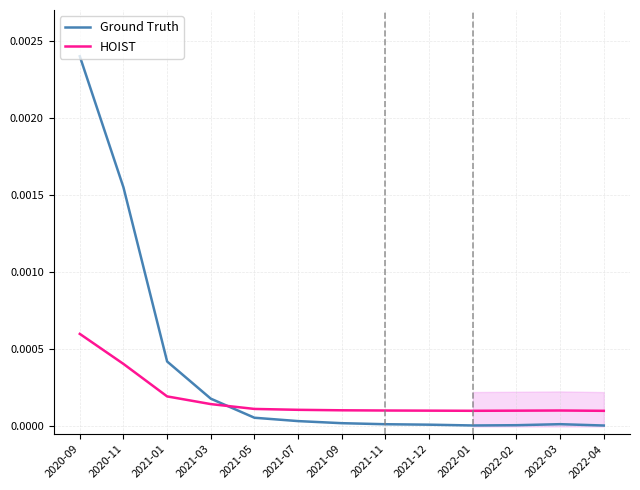

At which category does the chart reach its peak across all series?

2020-09